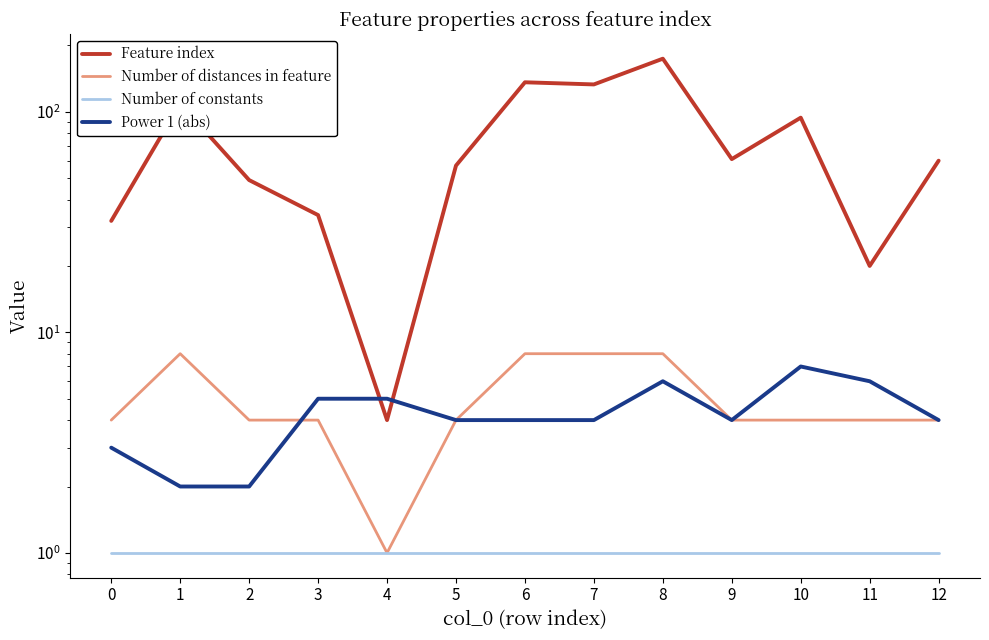

At how many categories does at least one series exceed 10?

12